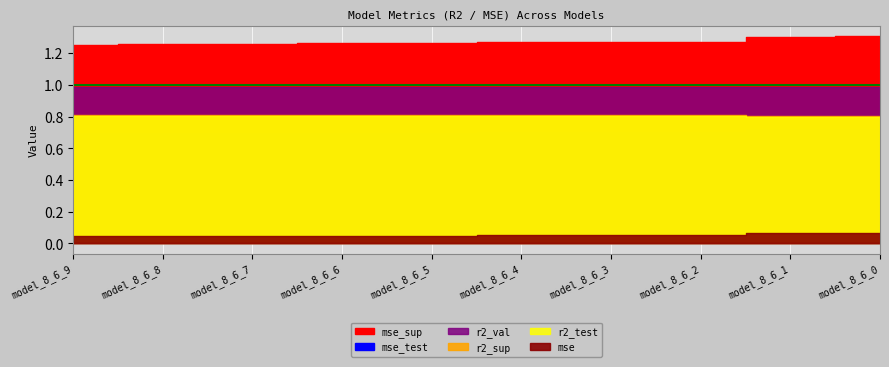

Which series has the largest total across all categories?

mse_sup